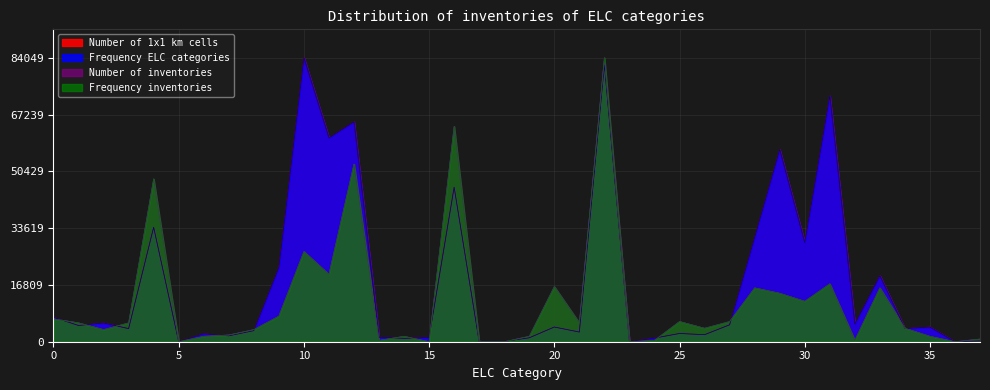

True or false: Frequency inventories has a value of 9638.9 at 27.

False